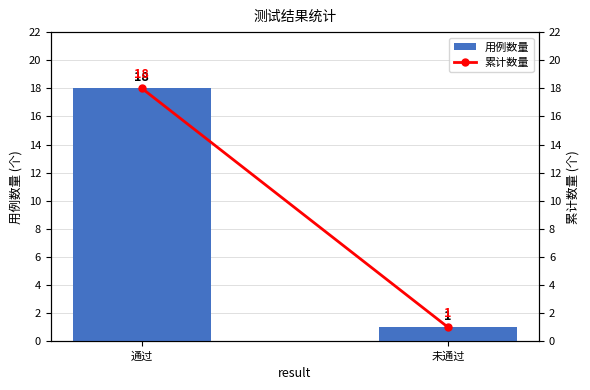

At how many categories does at least one series exceed 7?

1